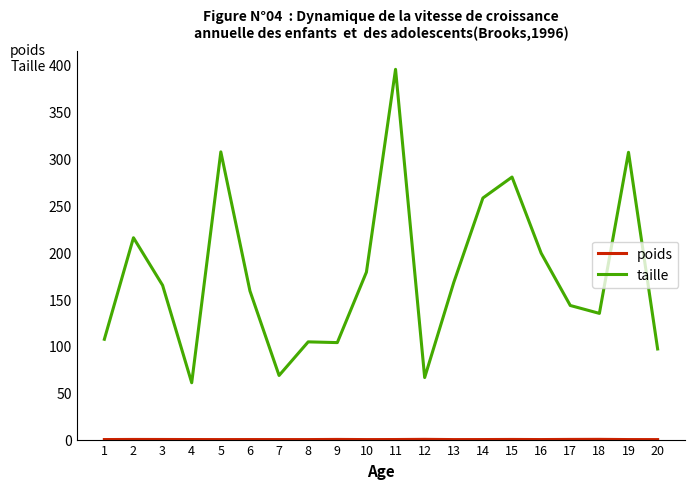

What is the difference between the maximum and second lowest values in the taille series?

329.0